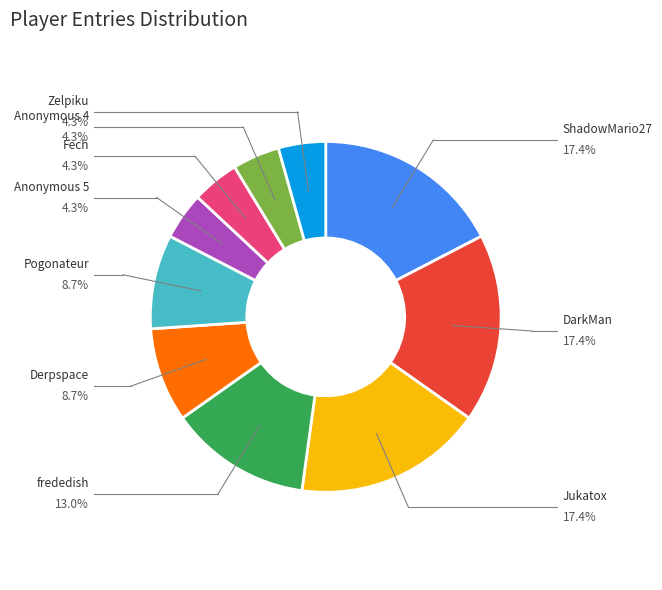

Is there a majority slice in this chart?

No